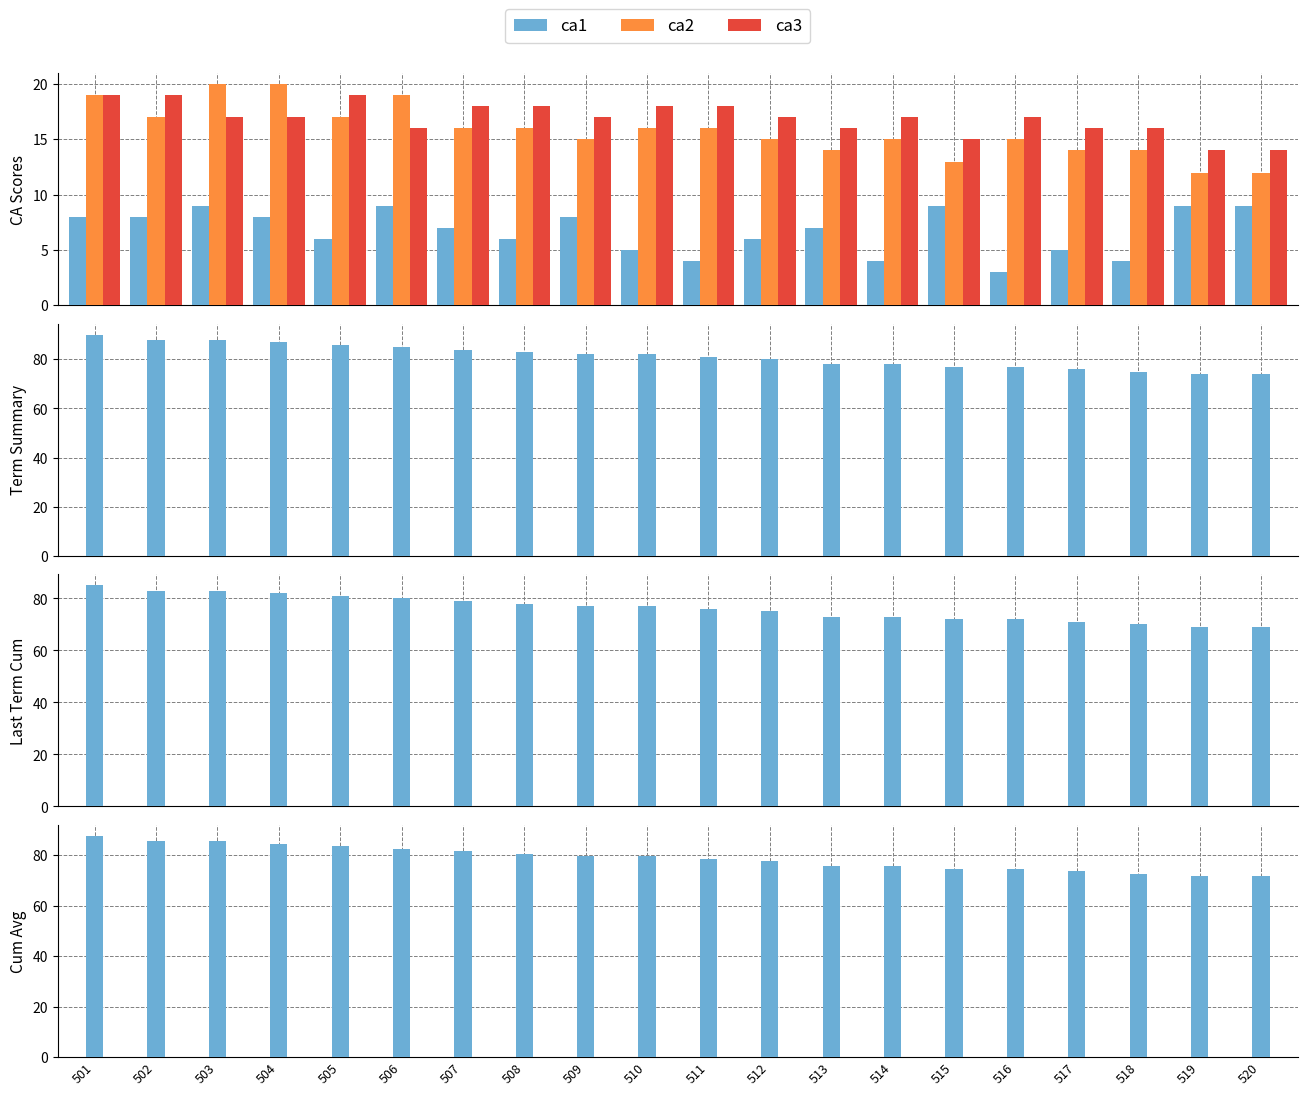

At how many categories does at least one series exceed 48?

20